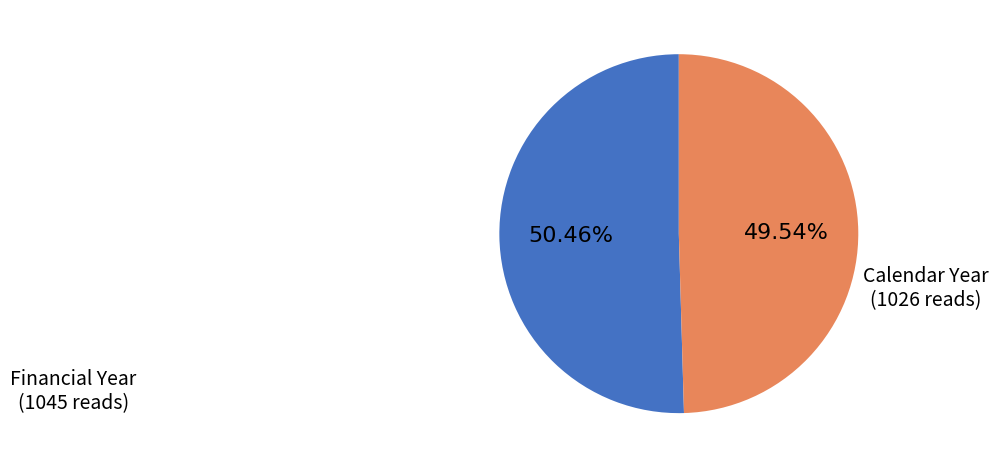

Does any single category account for the majority?

Yes